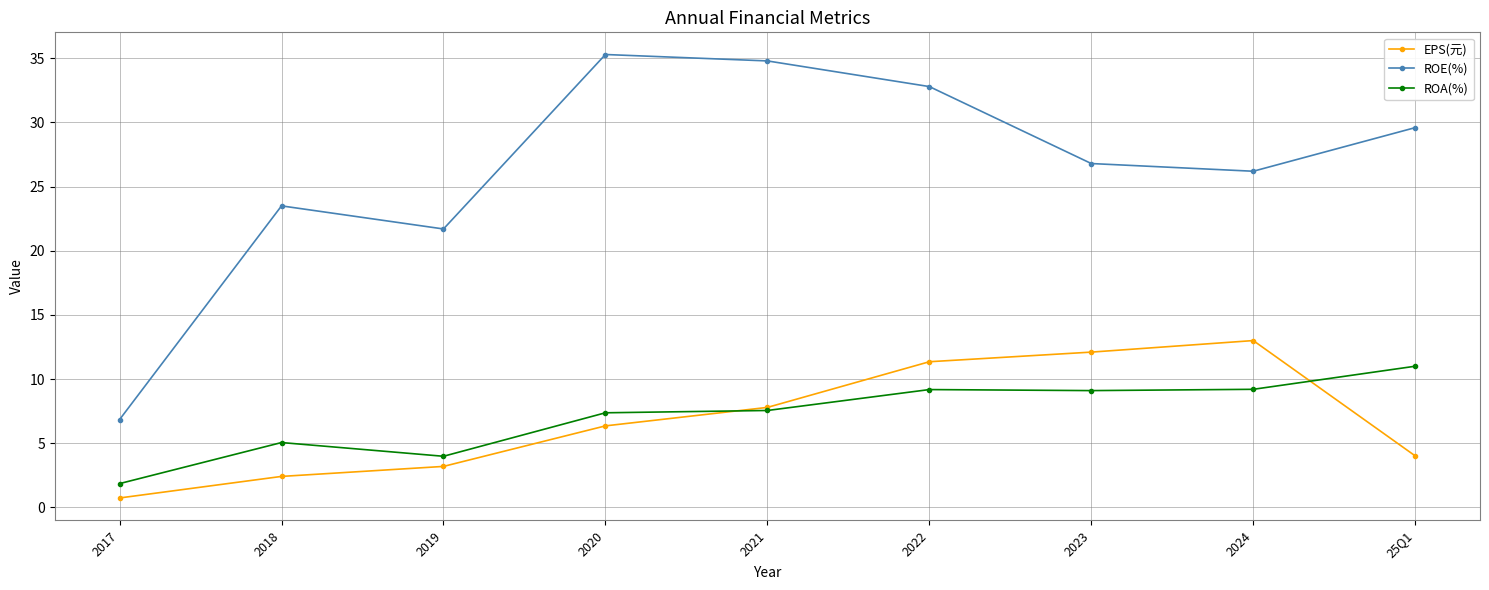

Read the ROE(%) value at 2024.

26.2